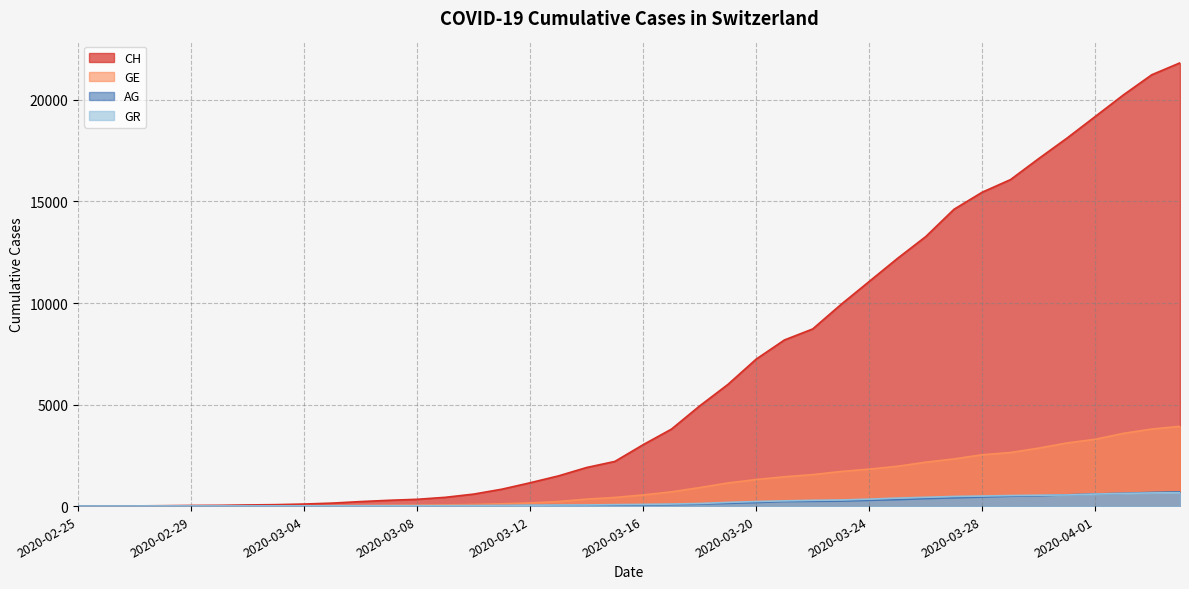

At 2020-03-03, list the series in order from largest to smallest.

CH, GE, GR, AG